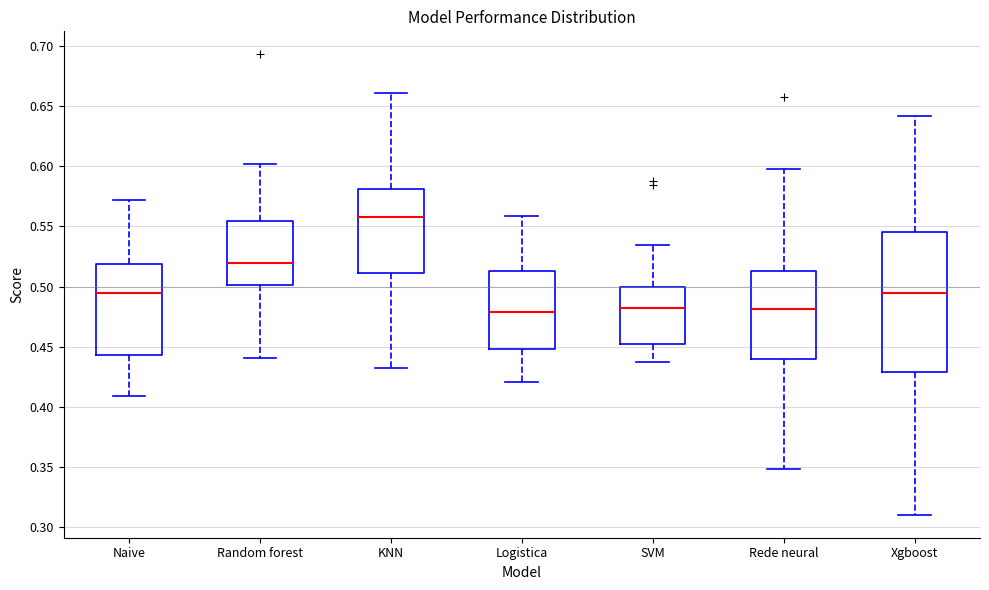

Reading left to right, transcribe this box plot: for each box, give where its median line is, the range the box spans, and where its two whiskers end, as read against the y-axis. The values are not printed on the chart, so give them approximately, as read against the axis.

Naive: median 0.495, box 0.445 to 0.520, whiskers 0.410 to 0.570
Random forest: median 0.520, box 0.500 to 0.555, whiskers 0.440 to 0.600
KNN: median 0.560, box 0.510 to 0.580, whiskers 0.430 to 0.660
Logistica: median 0.480, box 0.450 to 0.515, whiskers 0.420 to 0.560
SVM: median 0.480, box 0.450 to 0.500, whiskers 0.440 to 0.535
Rede neural: median 0.480, box 0.440 to 0.515, whiskers 0.350 to 0.600
Xgboost: median 0.495, box 0.430 to 0.545, whiskers 0.310 to 0.640